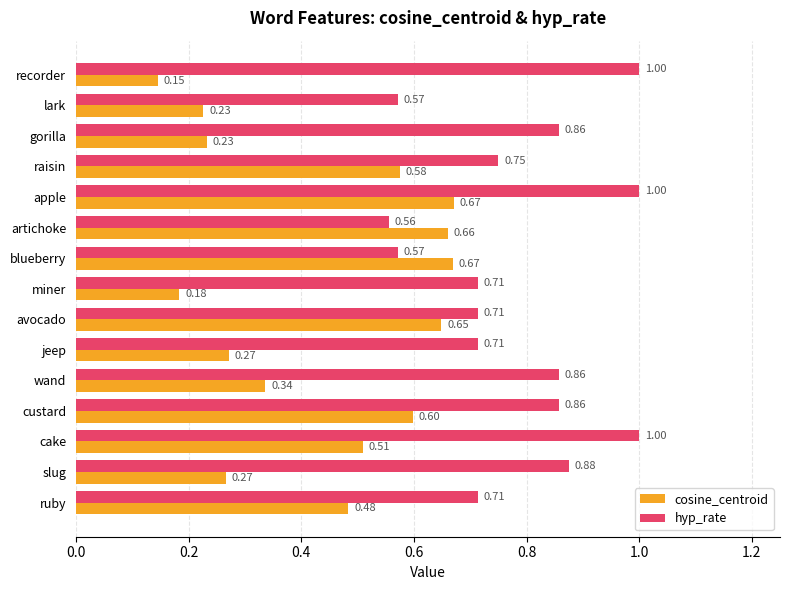

What is the difference between the maximum and second lowest values in the hyp_rate series?

0.4